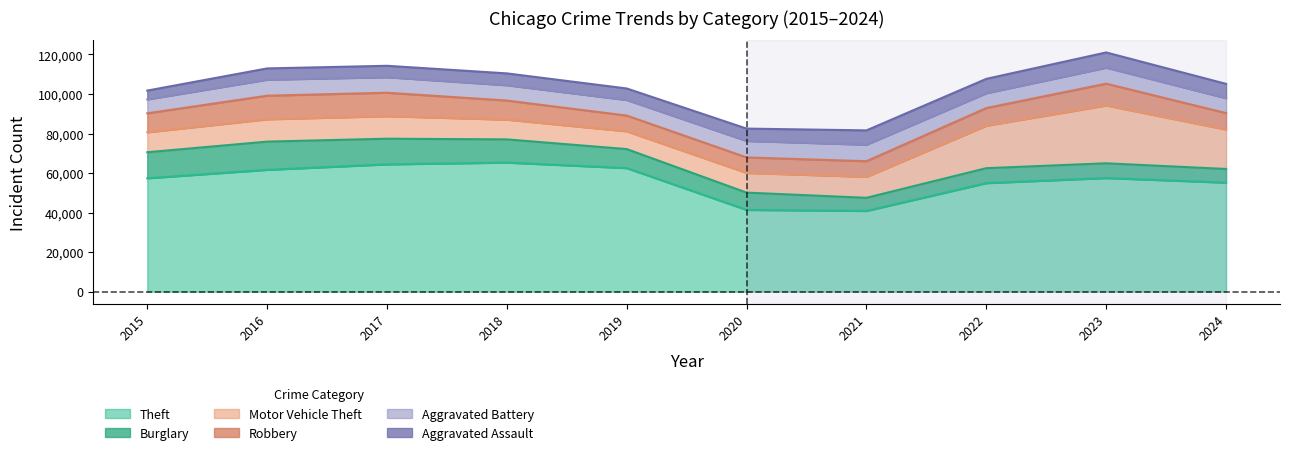

What is the difference between the Aggravated Assault values at 2019 and 2020?

424